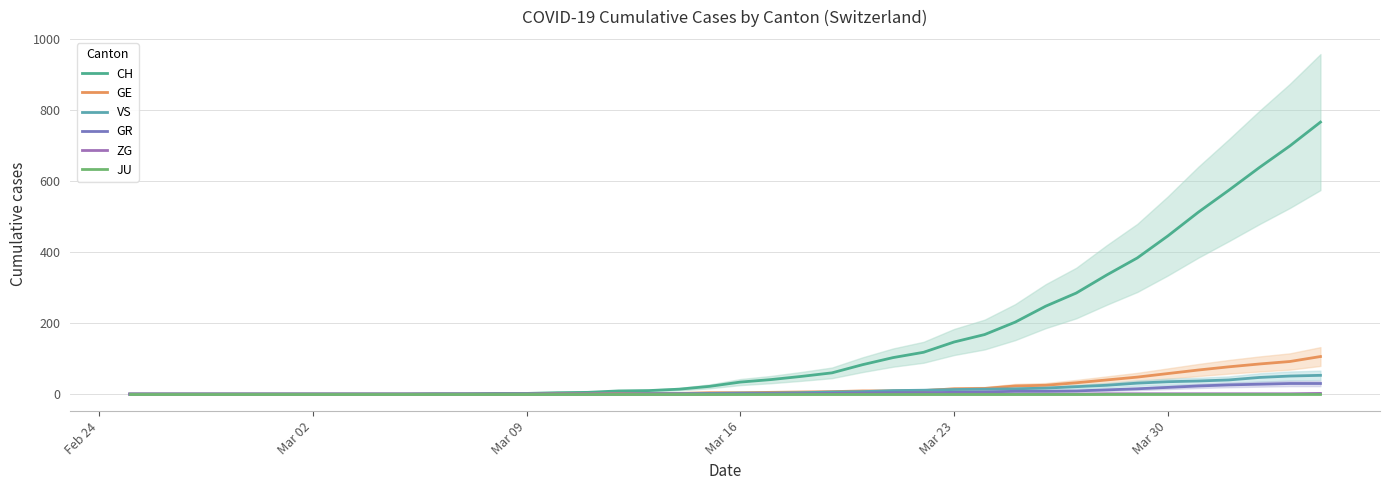

True or false: CH has more than 1 points higher than both neighbors.

False